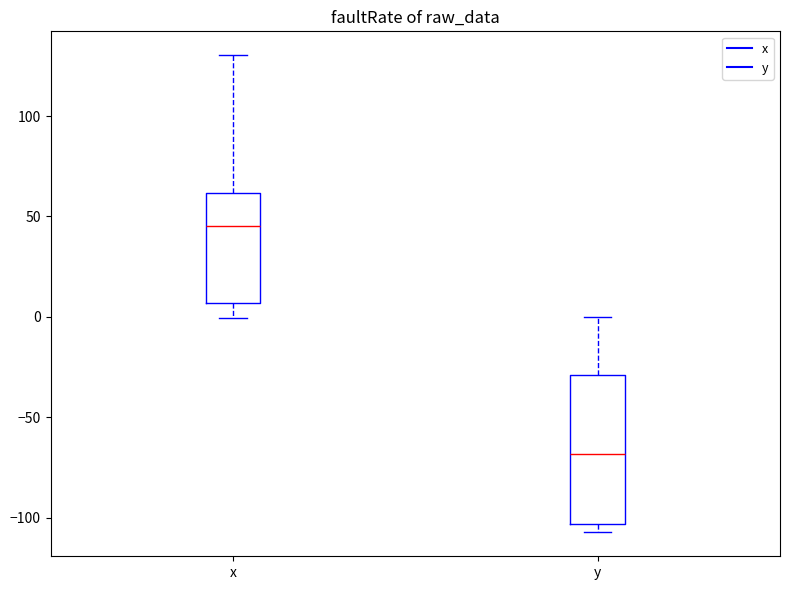

Where is the lower edge of the box for y on the y-axis? The values are not printed on the chart, so give them approximately, as read against the axis.

-105